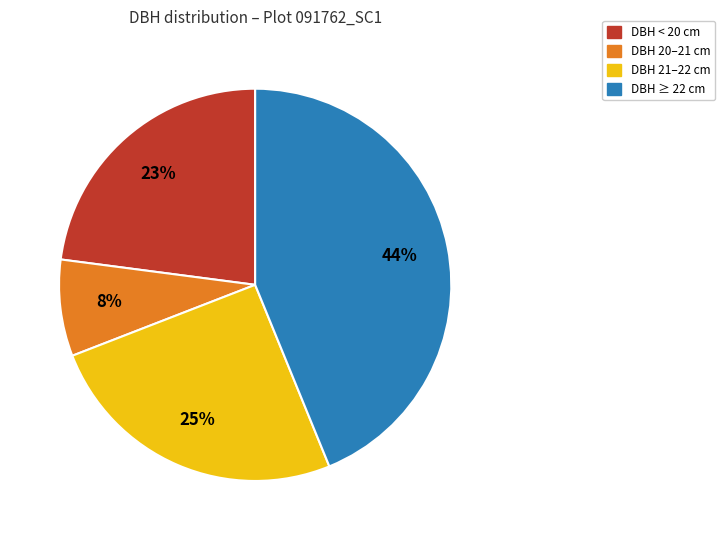

To the nearest percent, what is the average slice percentage?

25%